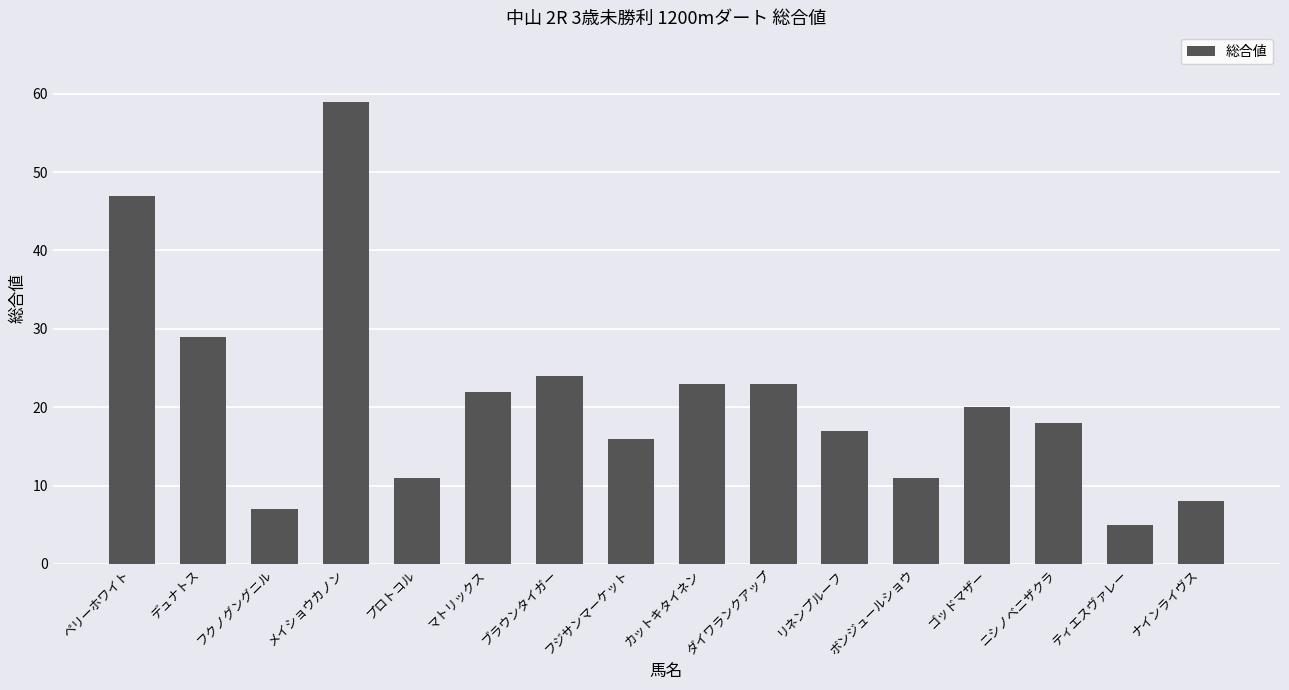

Count the number of categories in the chart.

16